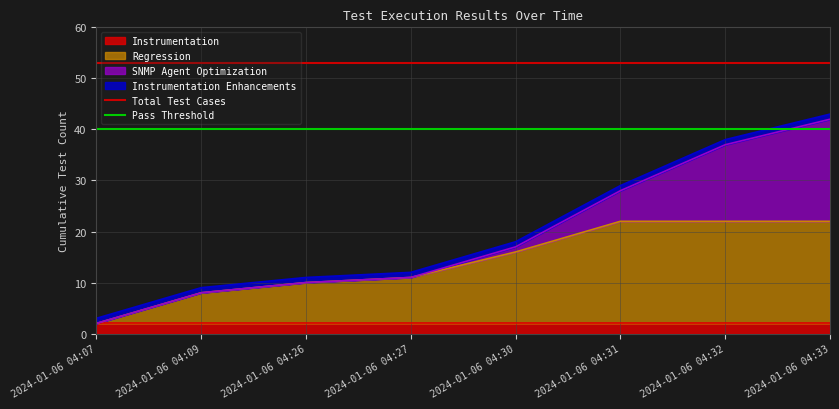

The value of Pass Threshold at 2024-01-06 04:07 is 40. True or false?

True